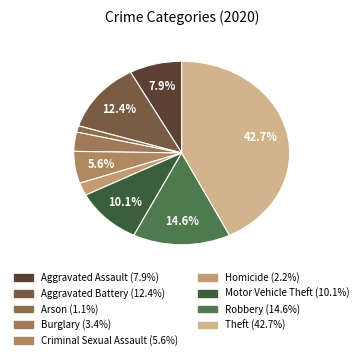

Does Robbery represent more than half of the total?

No